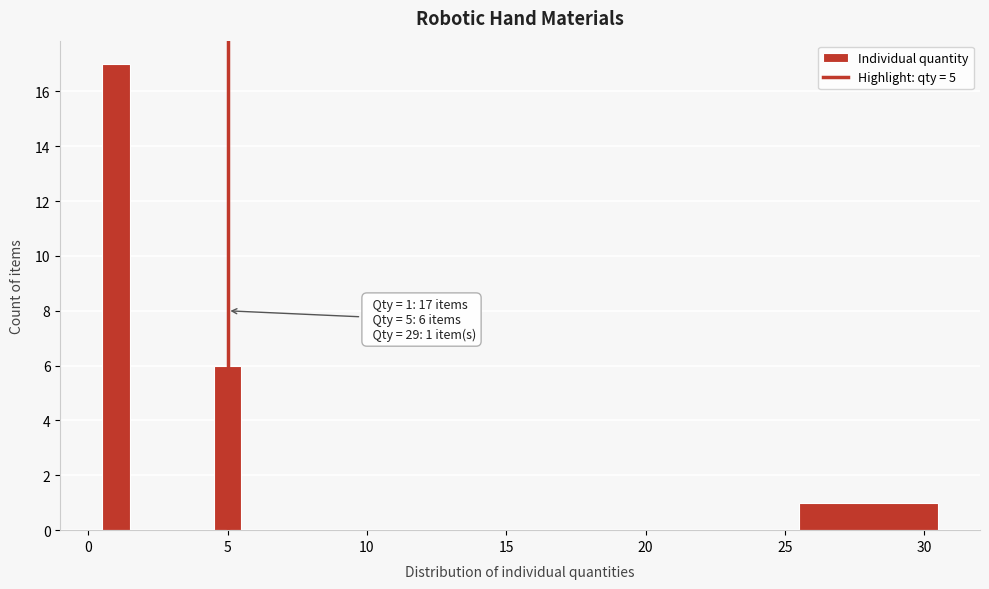

Read against the x-axis, roughly where is the centre of the tallest bar?

1.0